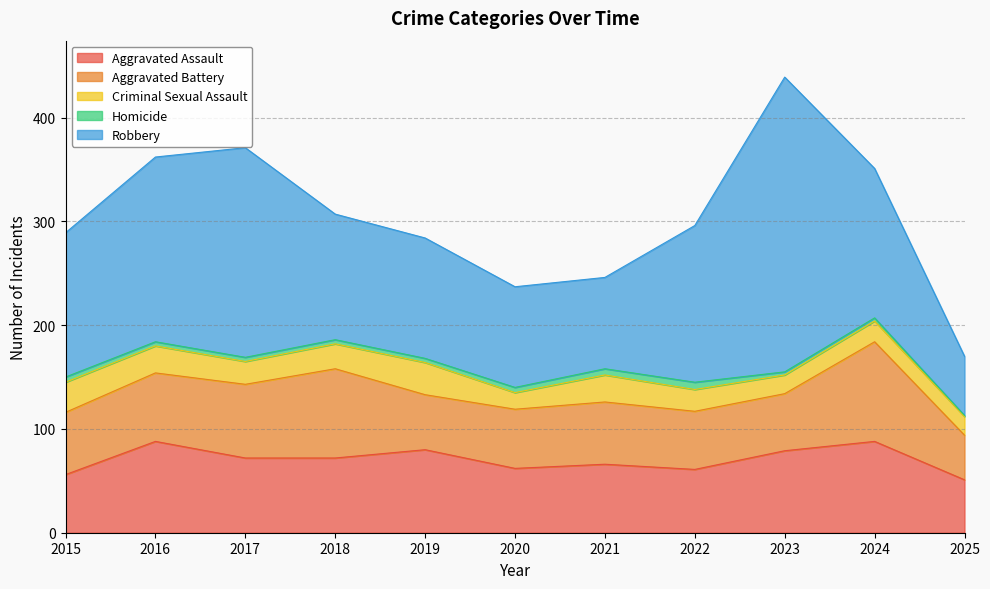

Is it true that Robbery equals 88 at 2016?

False